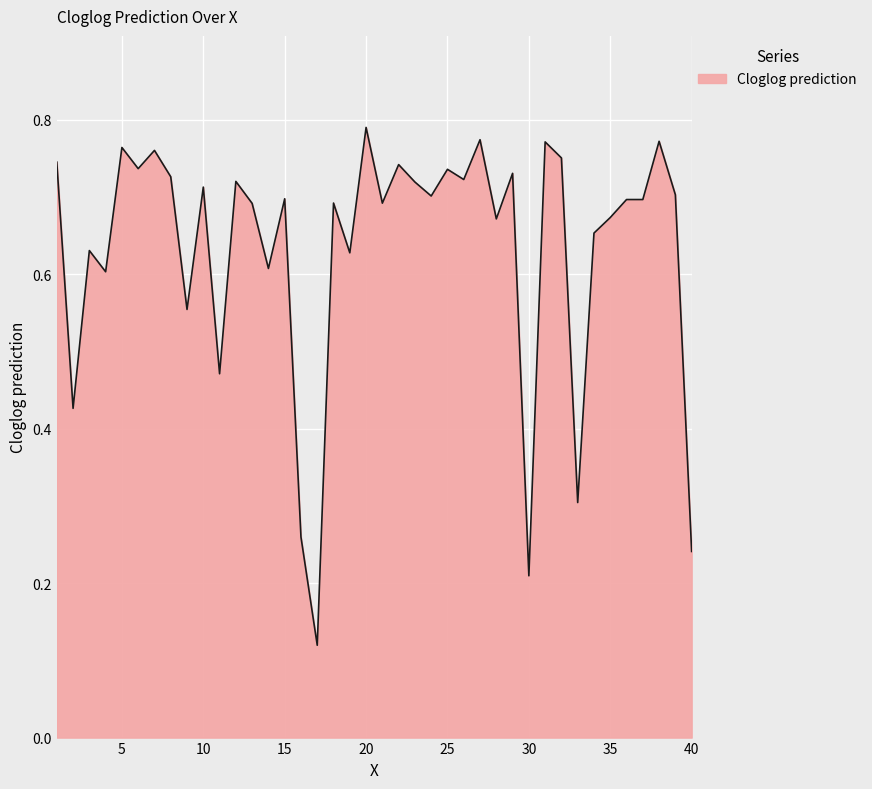

Is it true that the value at 20 is 1.3?

False